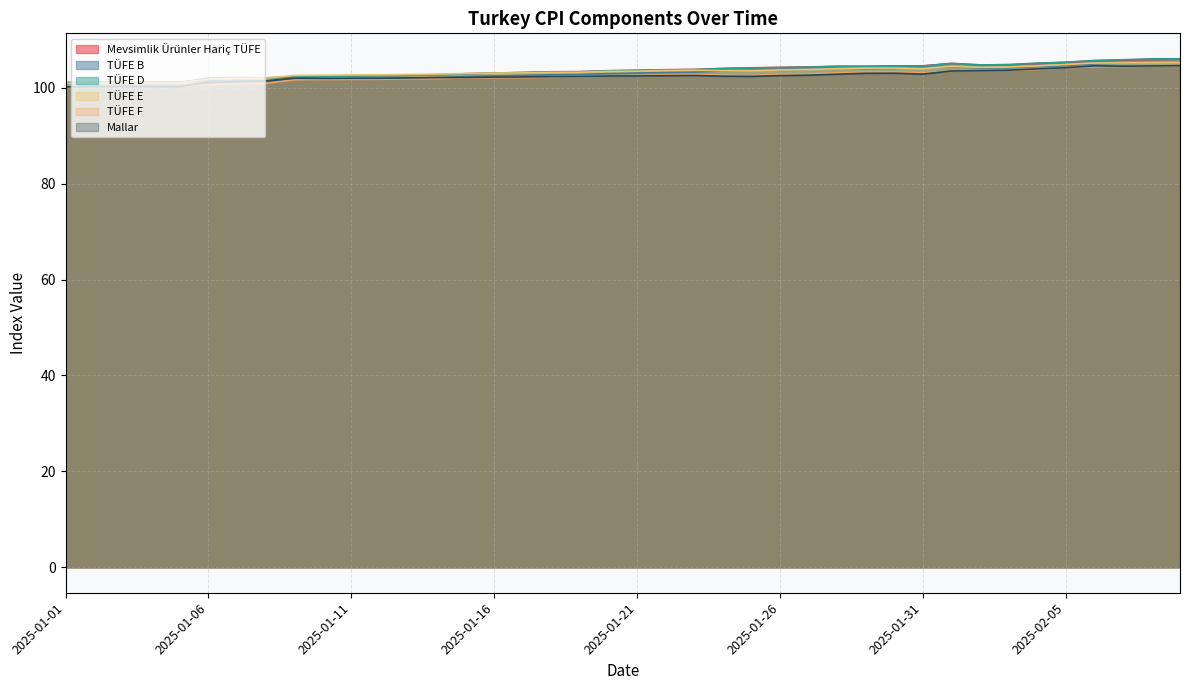

What is the label of the 35th point from the left?

2025-02-04